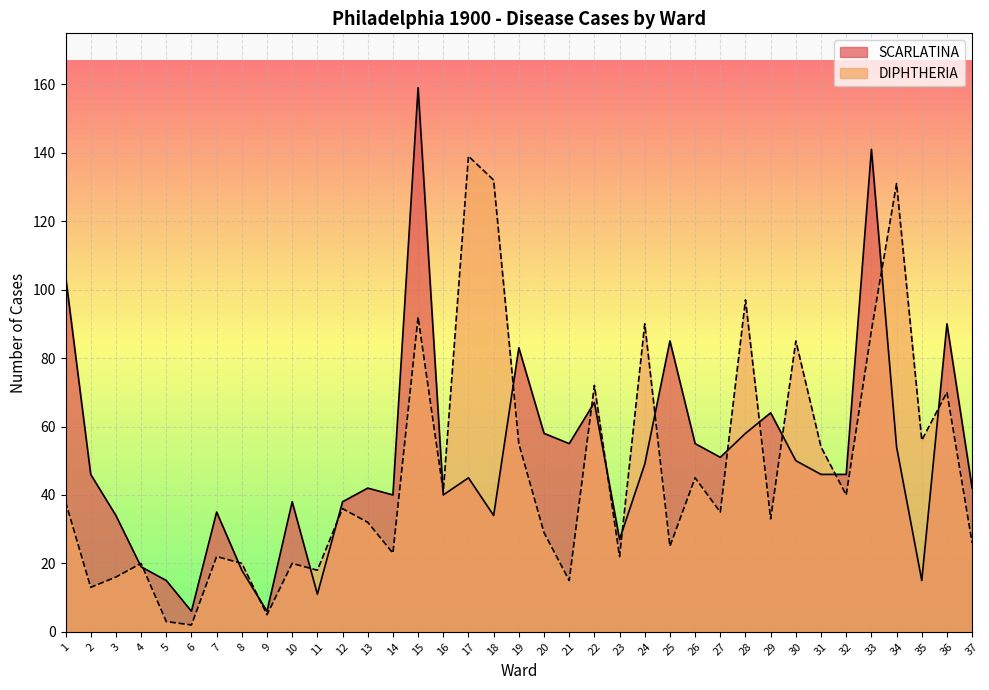

What is the greatest value displayed?

159